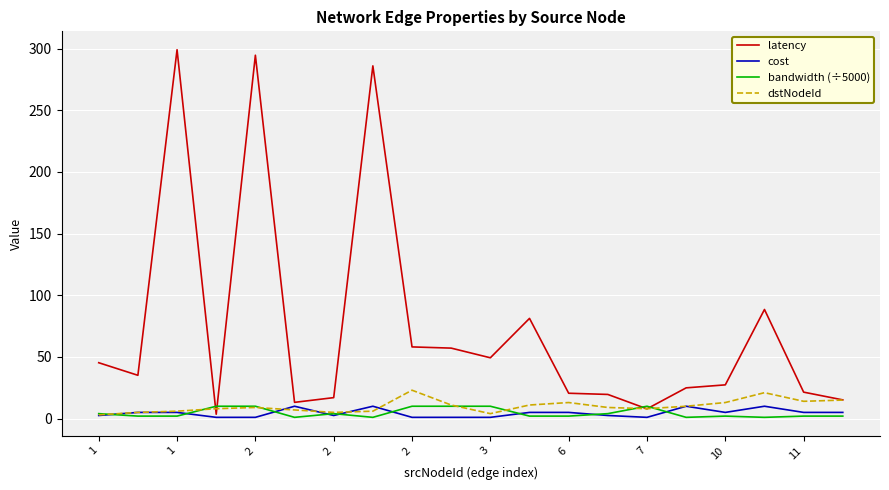

What is the greatest value displayed?

299.0